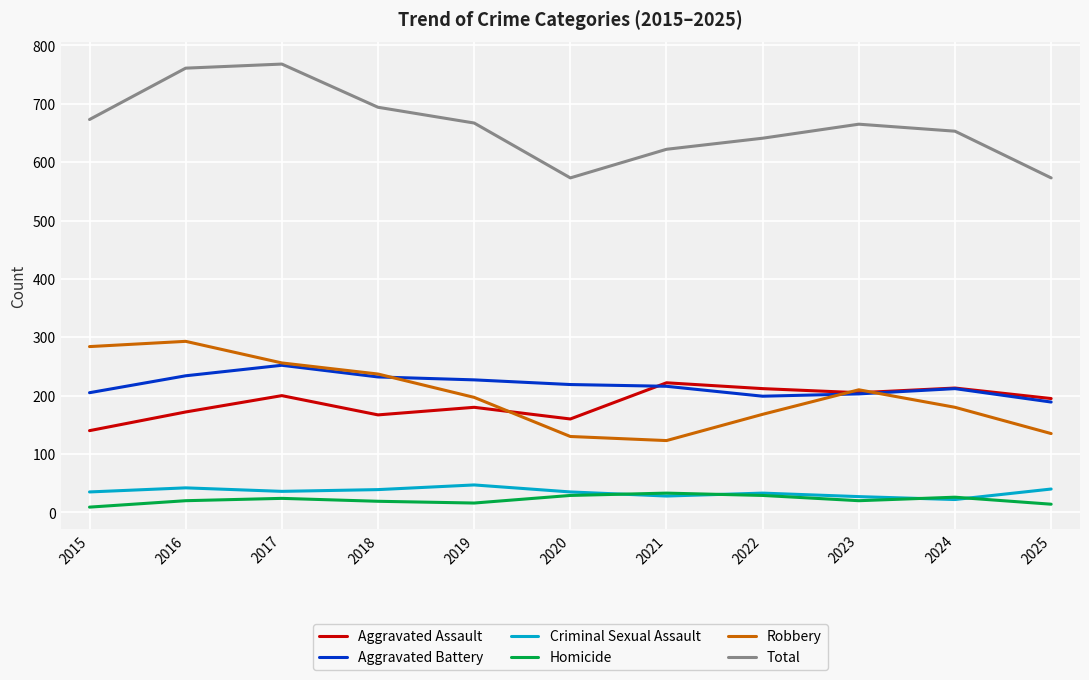

Which category has the lowest value in the Robbery series?

2021